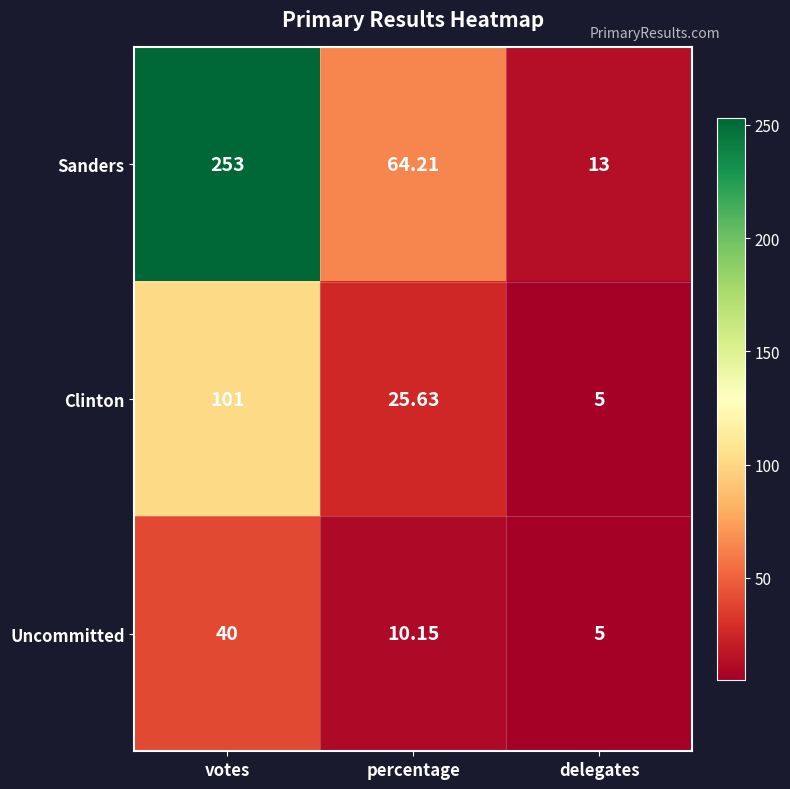

Where does the Clinton series first go above 25?

votes